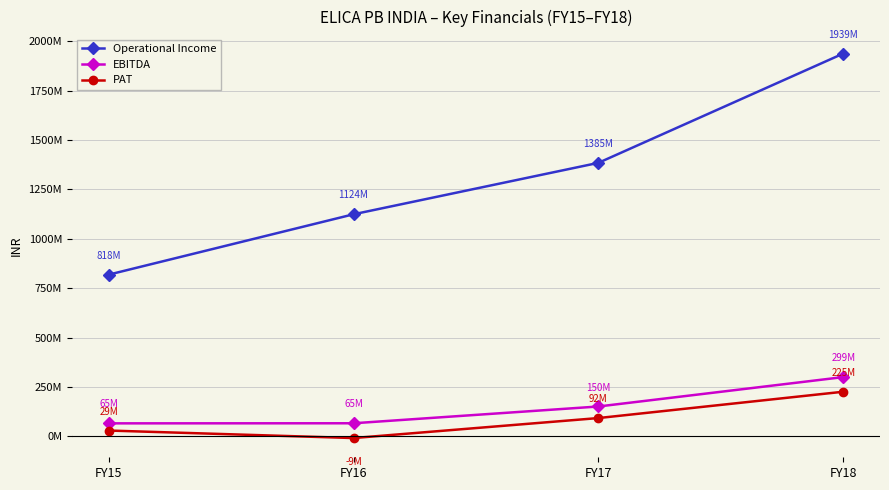

At which category is the sum across all series the highest?

FY18